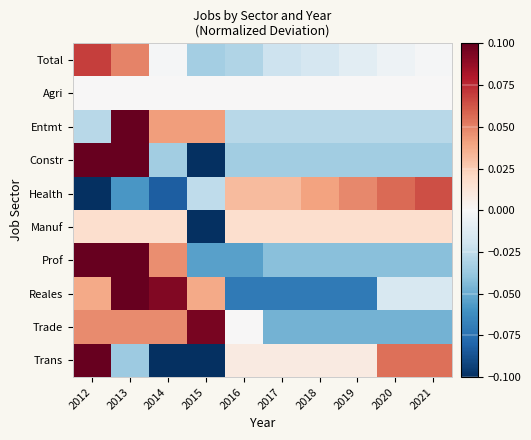

What is the difference between the highest and lowest values at 2021?

0.1